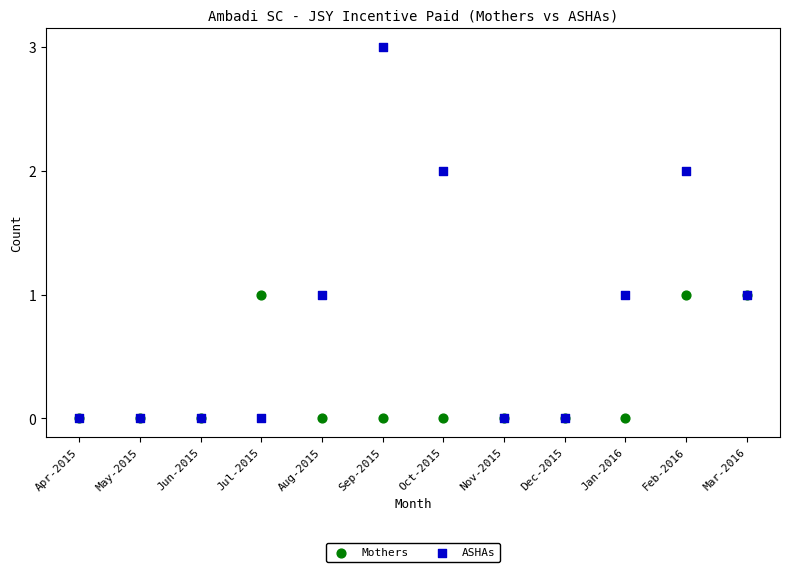

Which series reaches the maximum Y coordinate?

ASHAs